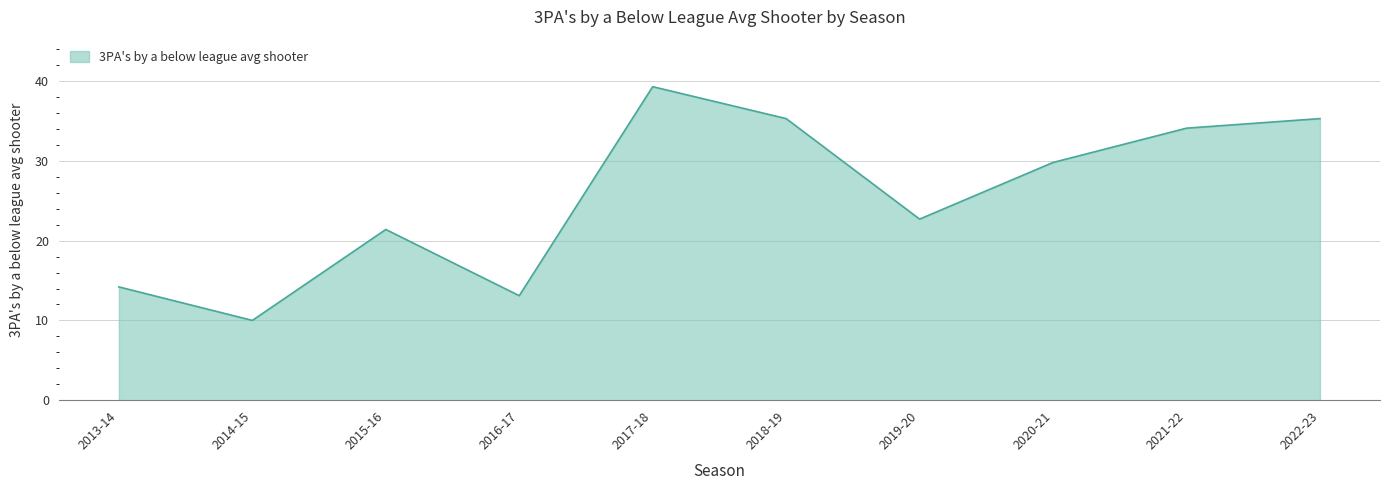

What position from the right is 2015-16?

8